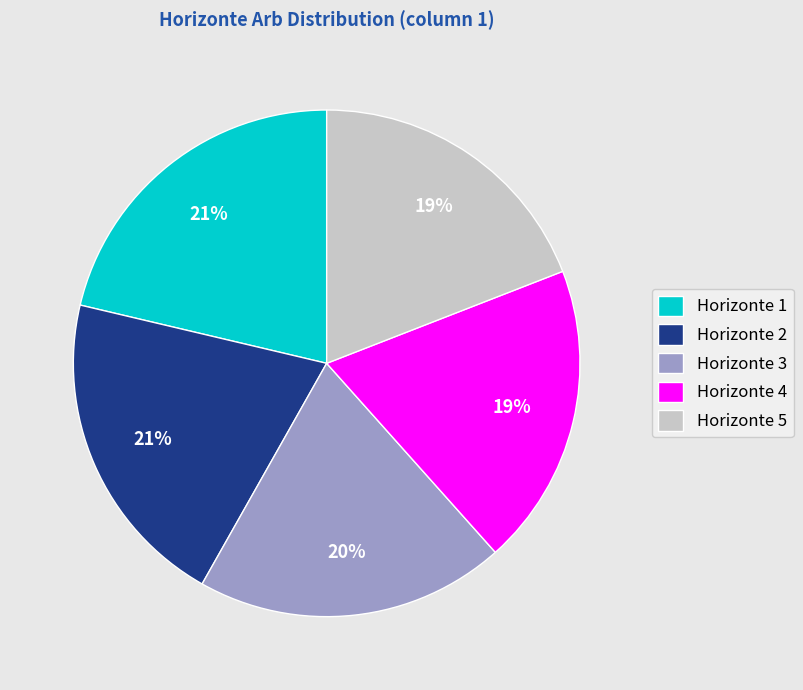

To the nearest percent, what is the difference between the largest and smallest slice percentages?

2%